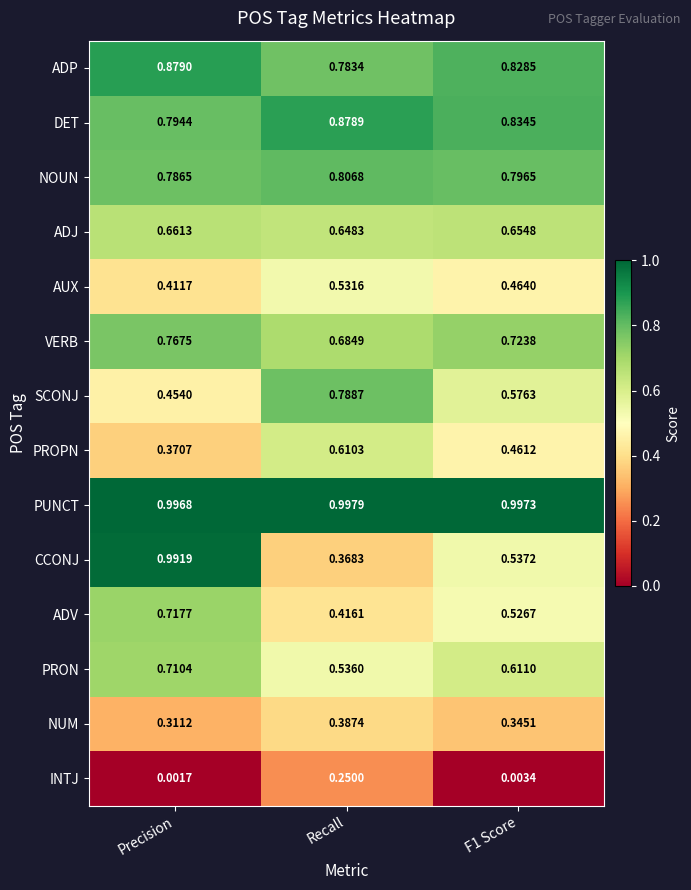

Rank the series at F1 Score from lowest to highest value.

INTJ, NUM, PROPN, AUX, ADV, CCONJ, SCONJ, PRON, ADJ, VERB, NOUN, ADP, DET, PUNCT